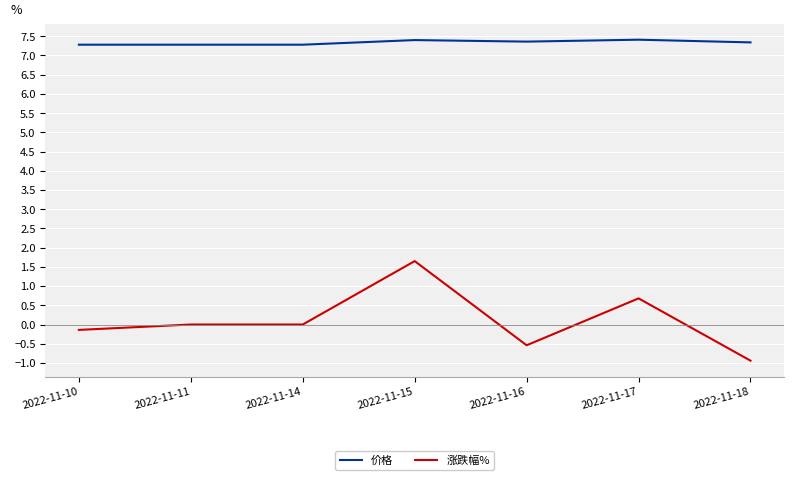

Rank the series by their average value, from lowest to highest.

涨跌幅%, 价格